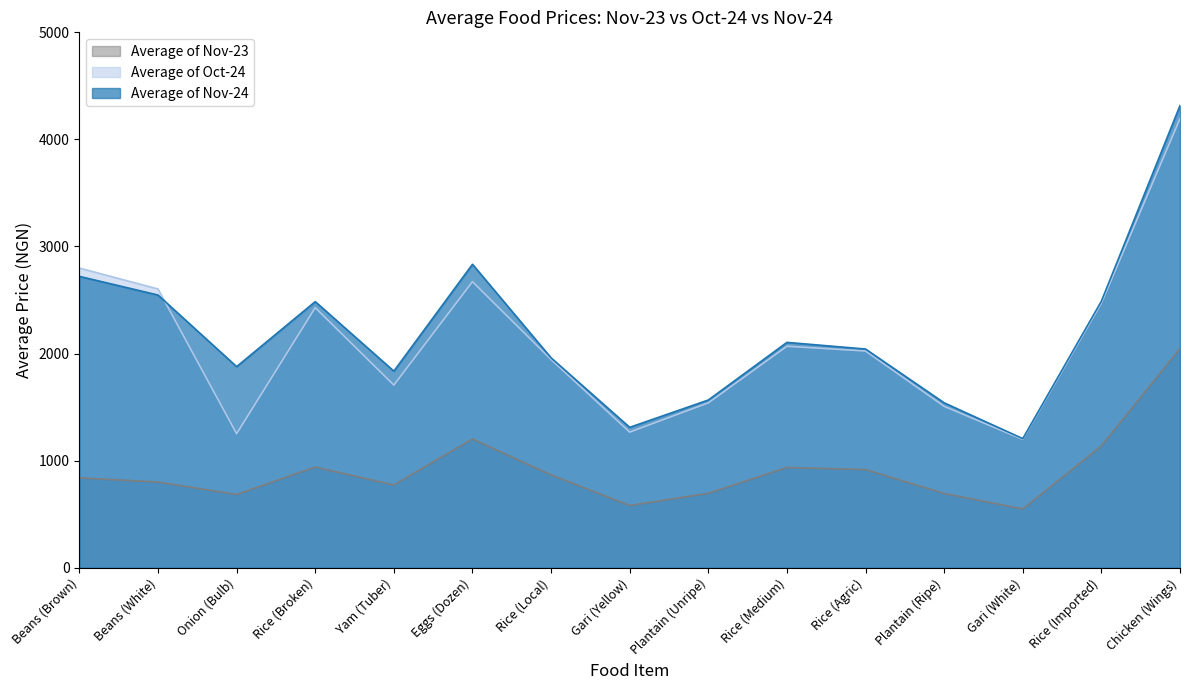

What is the sum of the Average of Nov-23 values at Beans (Brown) and Rice (Agric)?

1755.5